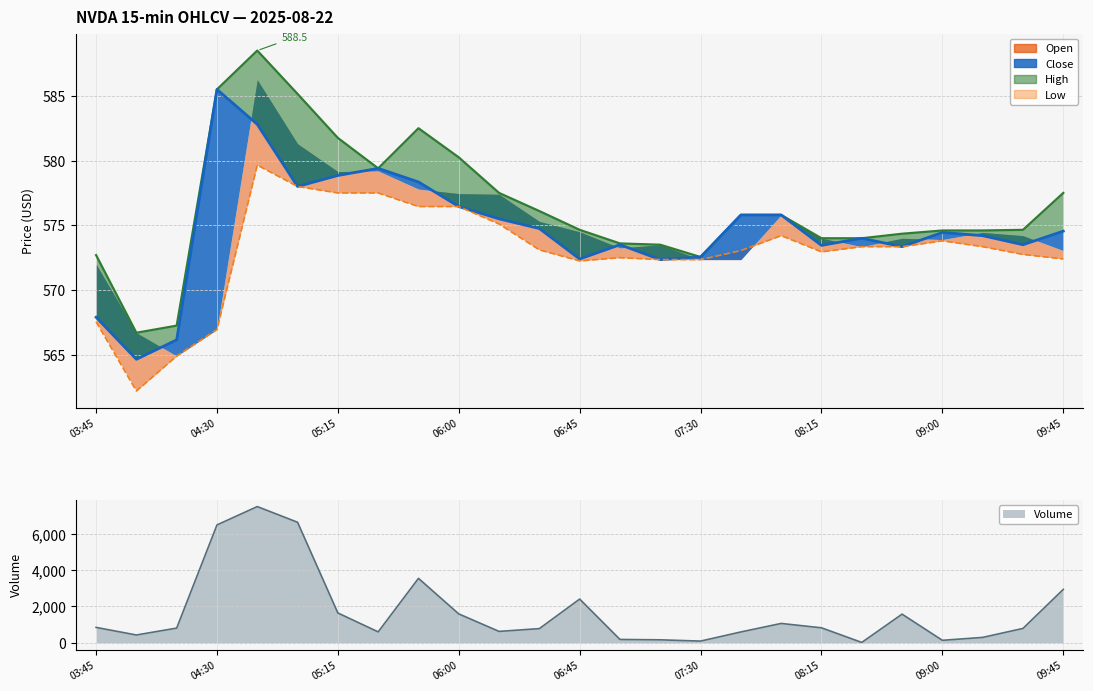

What is the sum of all Low values?

14324.0